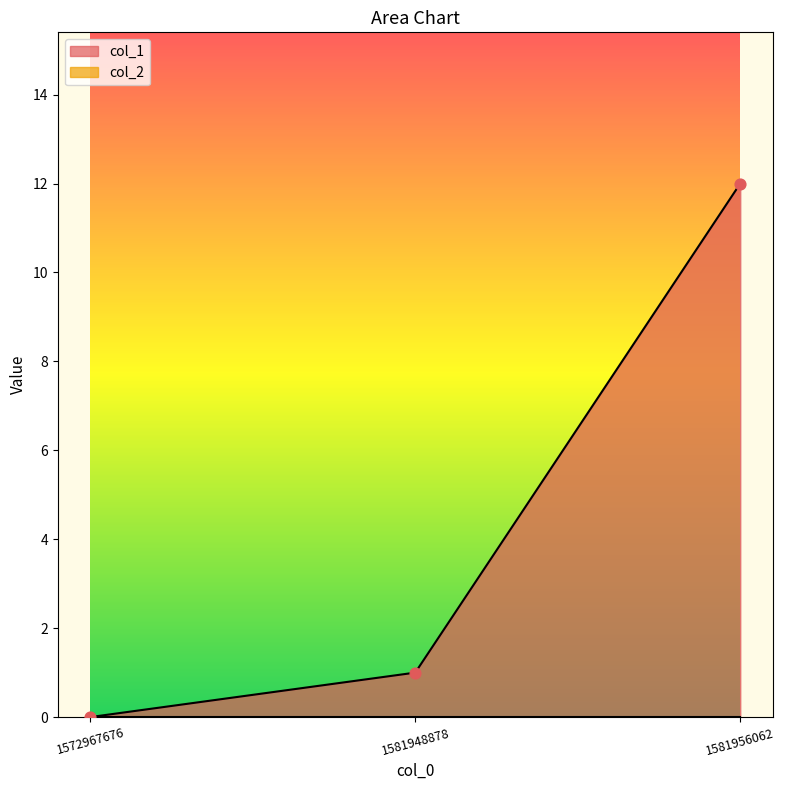

Which has a higher value, 1581956062 or 1581948878?

1581956062